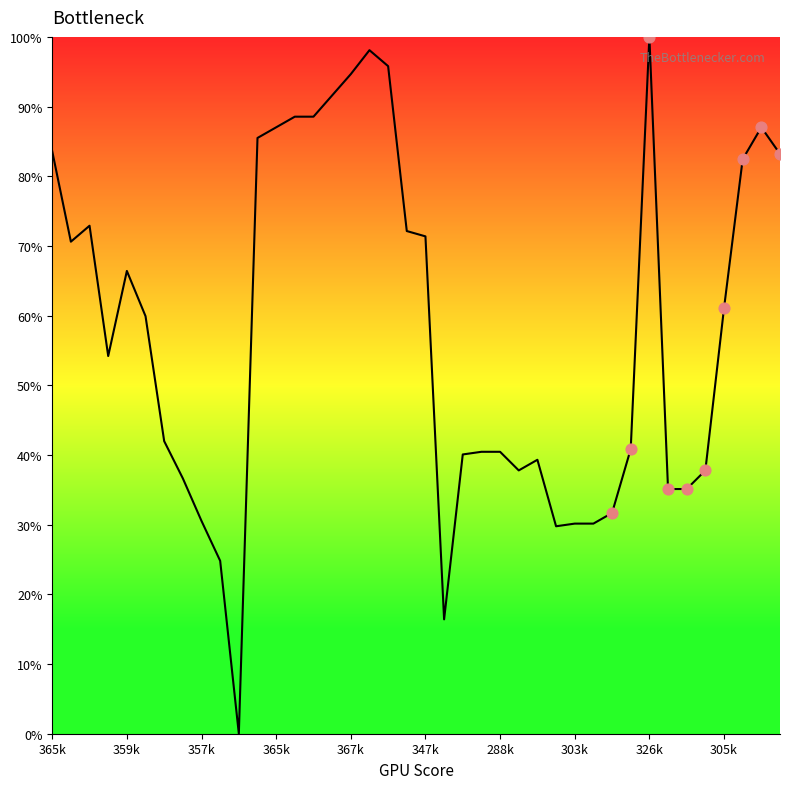

What is the greatest value displayed?

100.0